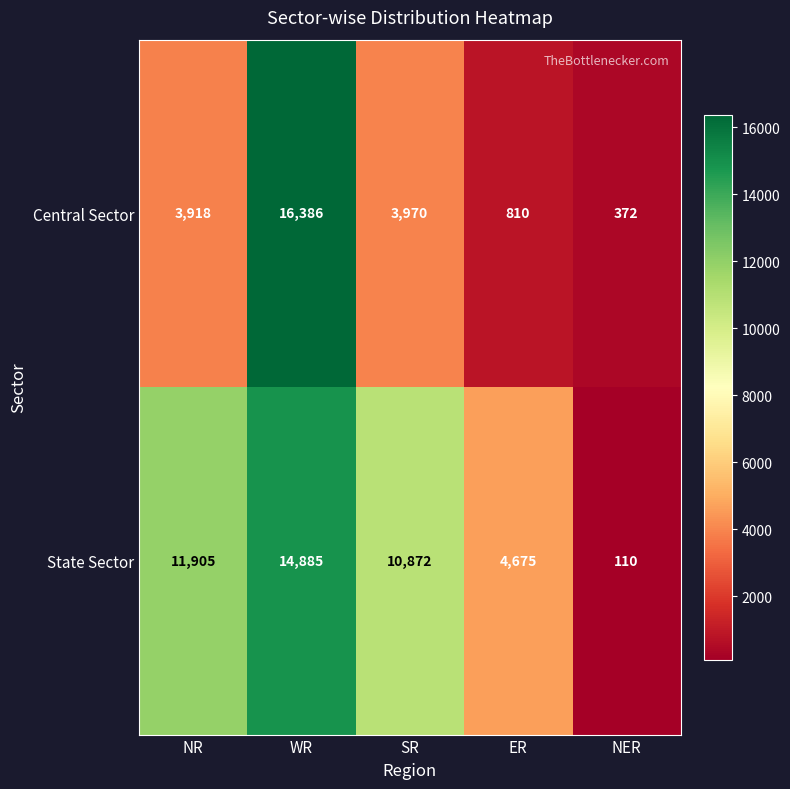

True or false: State Sector has a value of 4675 at ER.

True